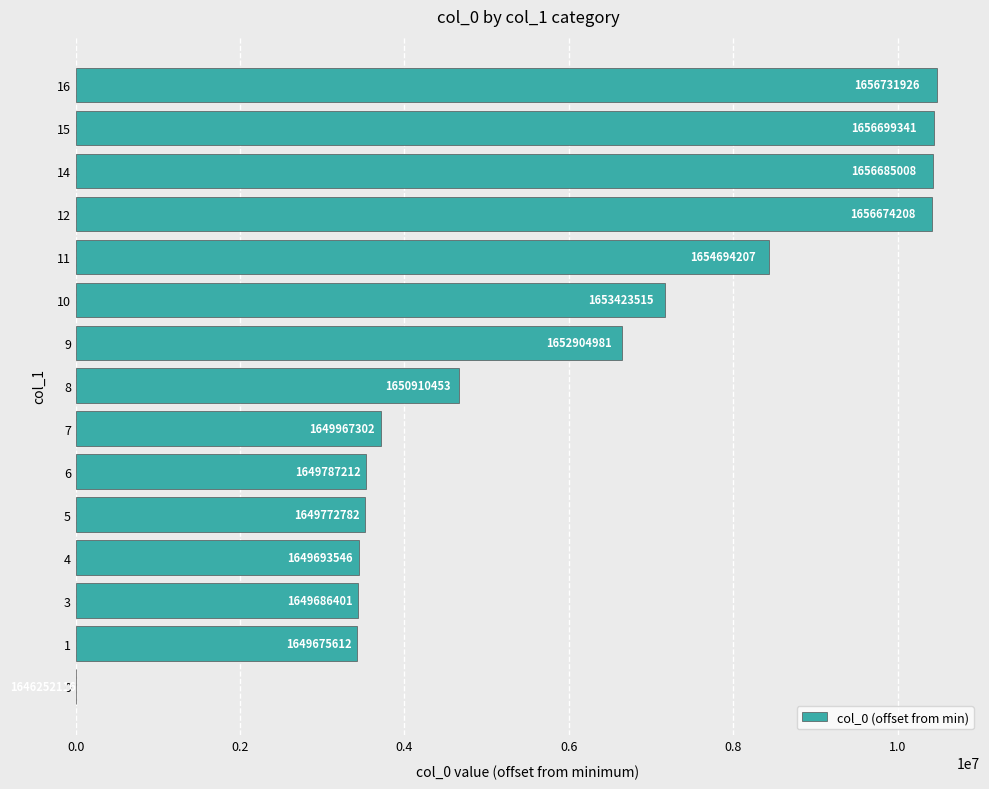

How many series are shown in this chart?

1